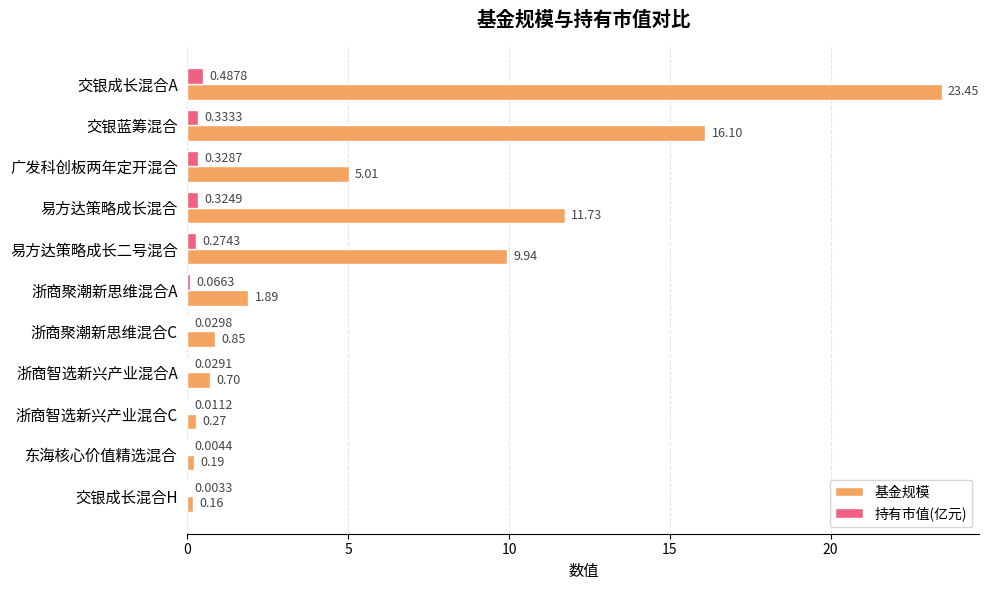

At which label is 持有市值(亿元) closest to 0?

交银成长混合H